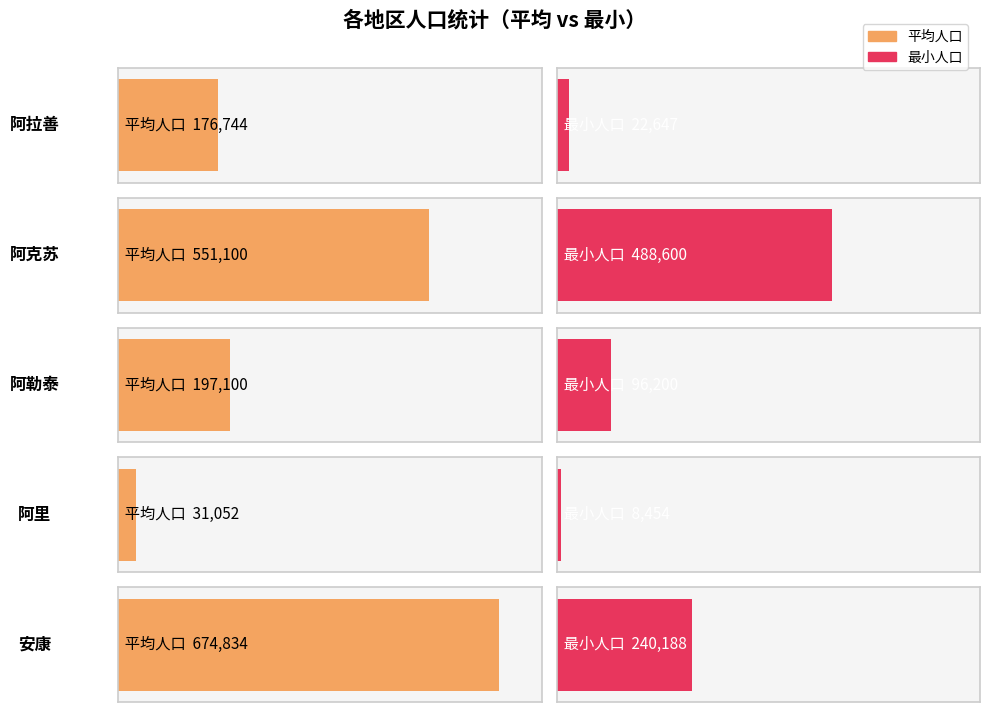

The max_pop series shows 488600 at 阿克苏. True or false?

True